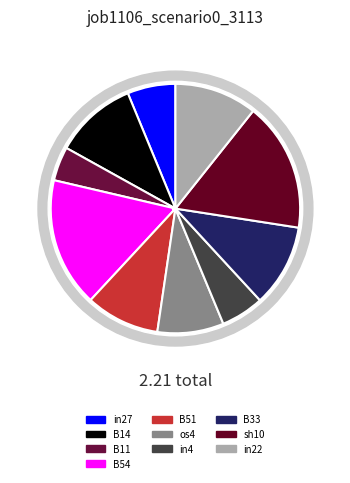

True or false: B54 accounts for 27% of the total.

False